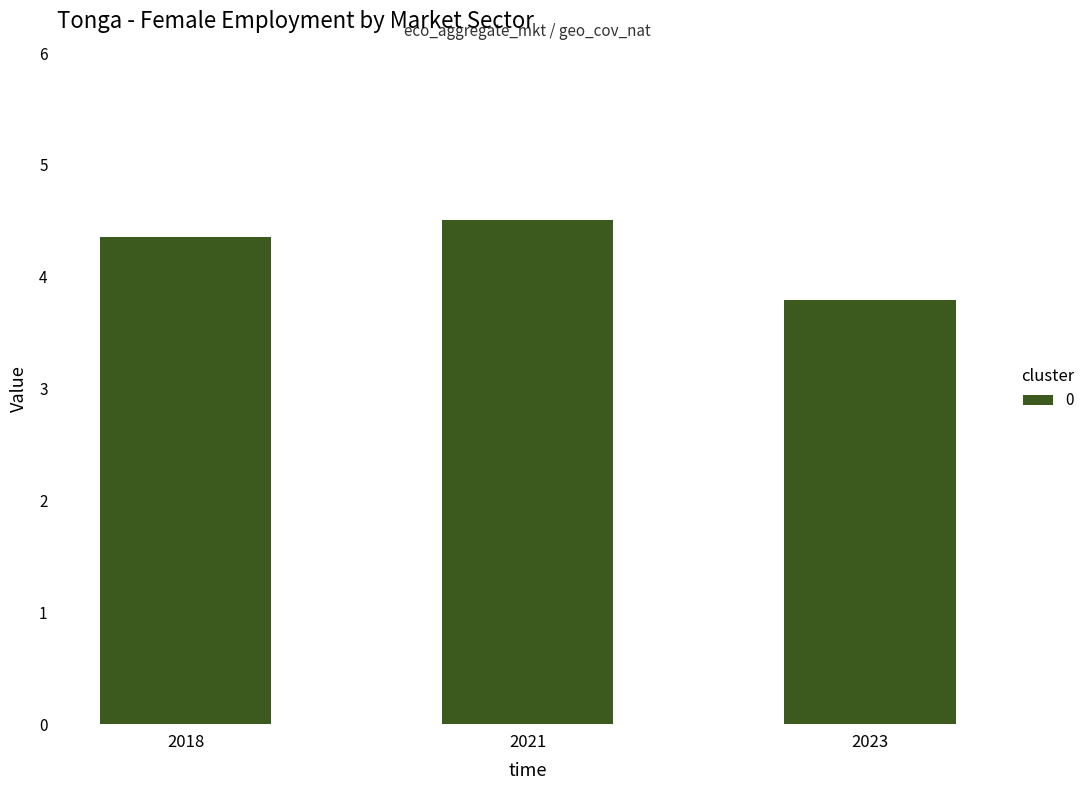

How many data points are less than 4?

1